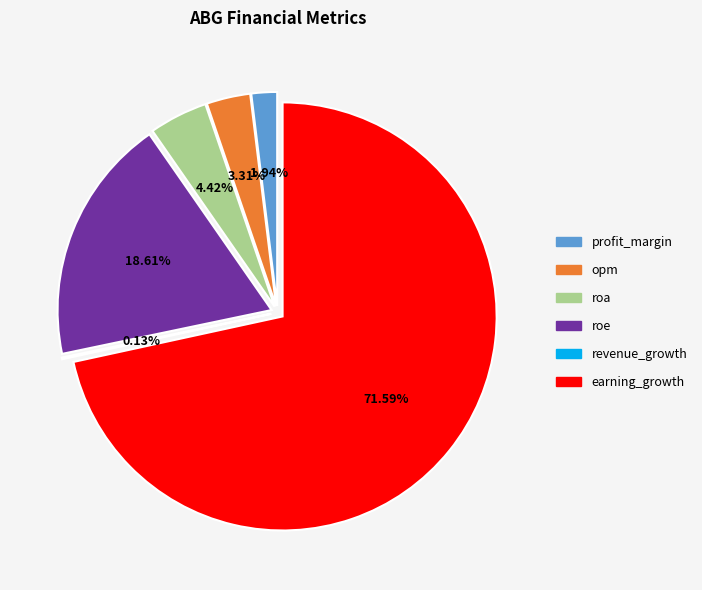

To the nearest percent, what is the combined percentage of roe and revenue_growth?

19%